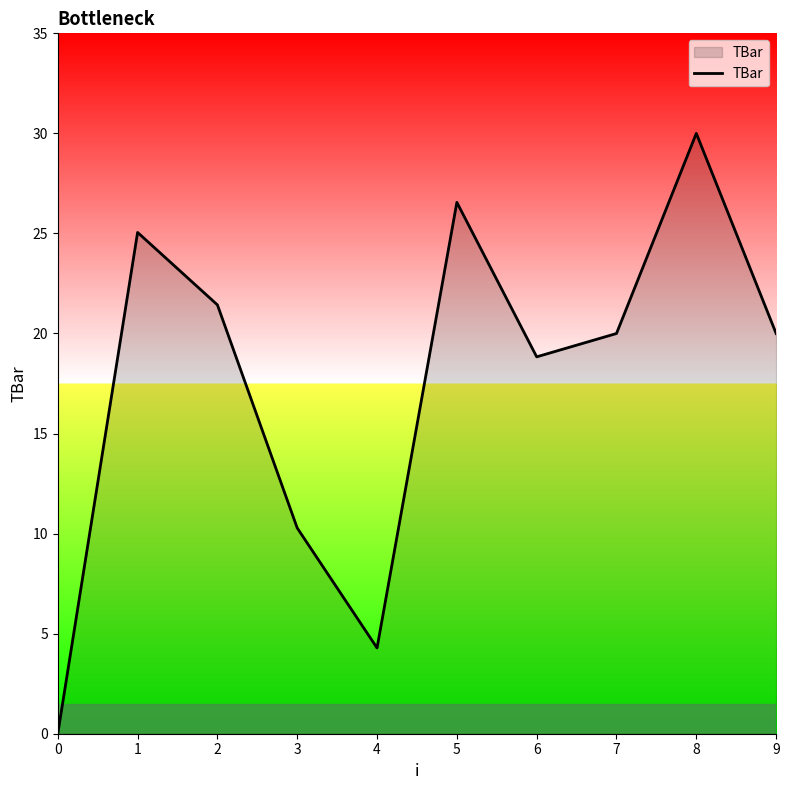

Reading left to right, transcribe all the data shown in this chart.

0.0	25.1	21.4	10.3	4.3	26.6	18.8	20.0	30.0	20.0